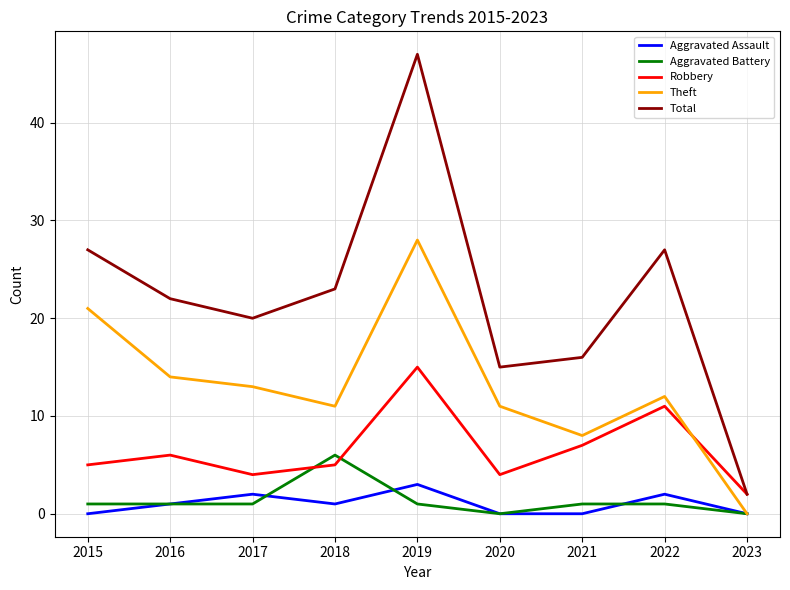

Rank the series by their maximum value, from highest to lowest.

Total, Theft, Robbery, Aggravated Battery, Aggravated Assault